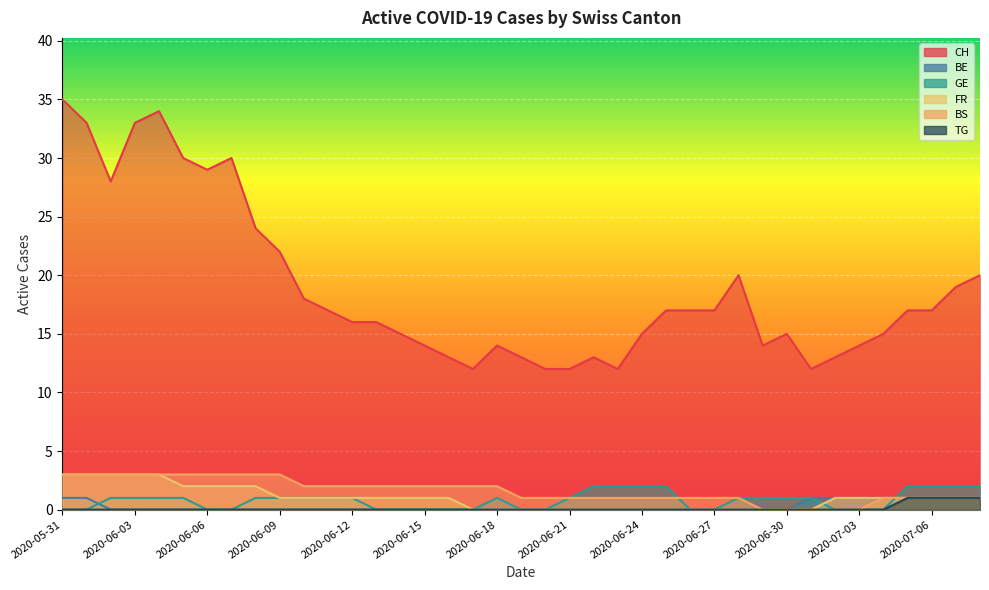

What is the sum of all BE values?

10